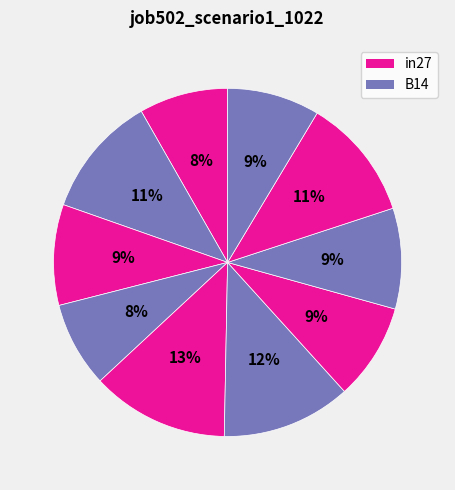

Count the number of slices in the pie.

10